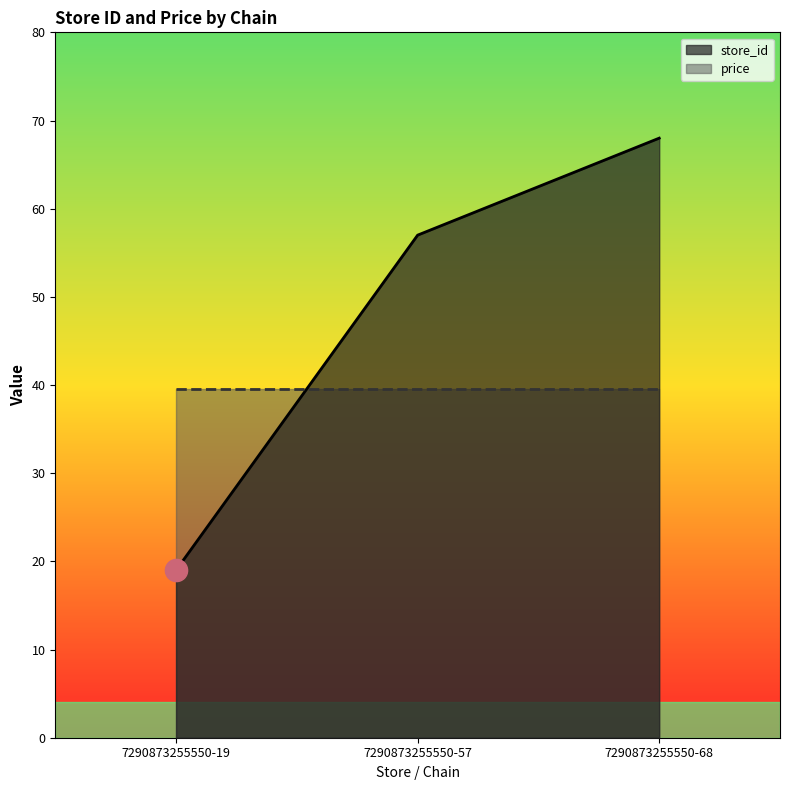

Reading left to right, what are all the values shown in this chart?

7290873255550-19=19	7290873255550-57=57	7290873255550-68=68